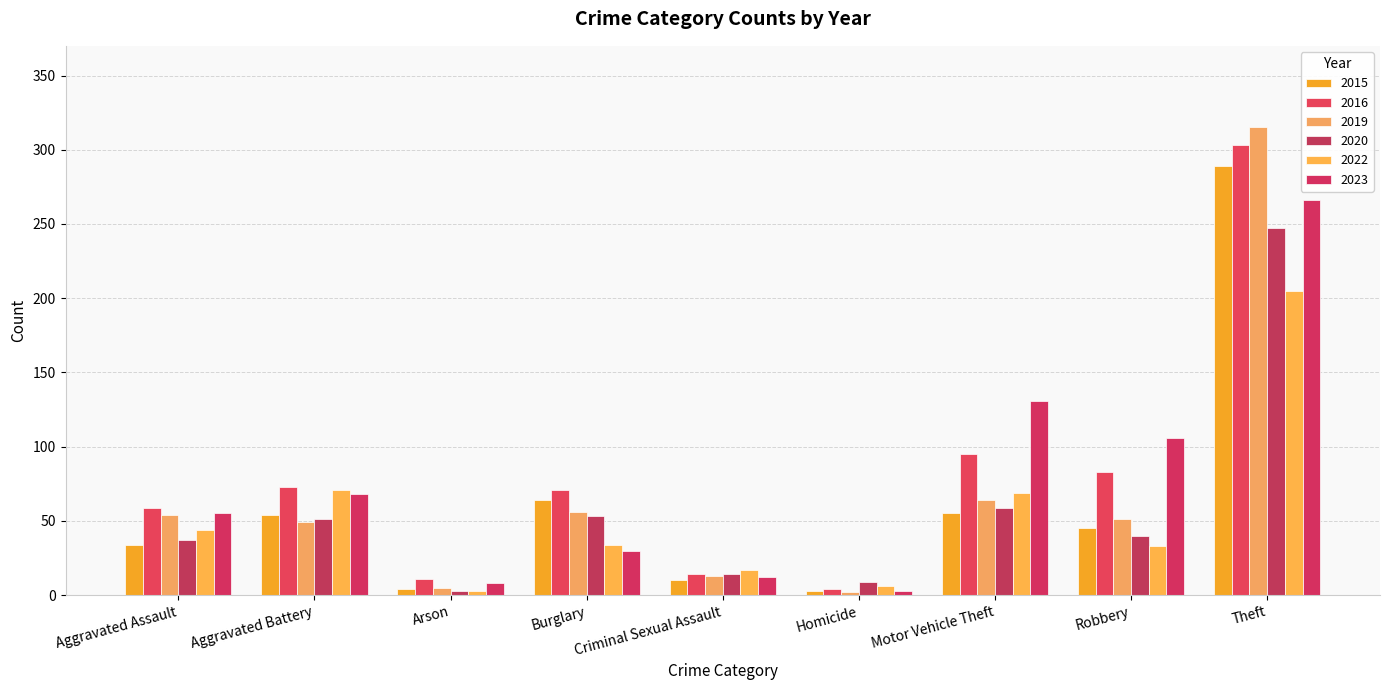

At which label does 2020 first exceed 40?

Aggravated Battery